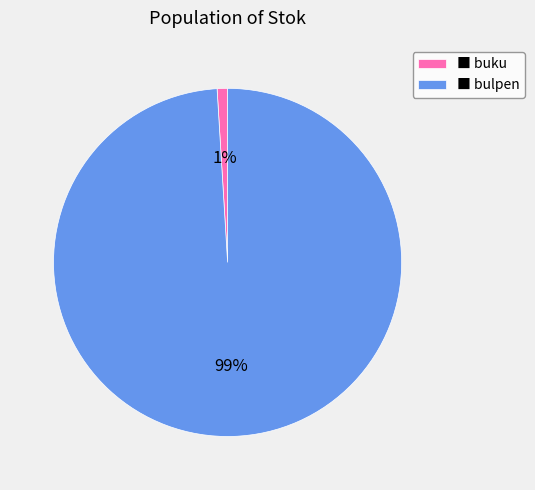

Is it true that ■ bulpen is 99% of the pie?

True